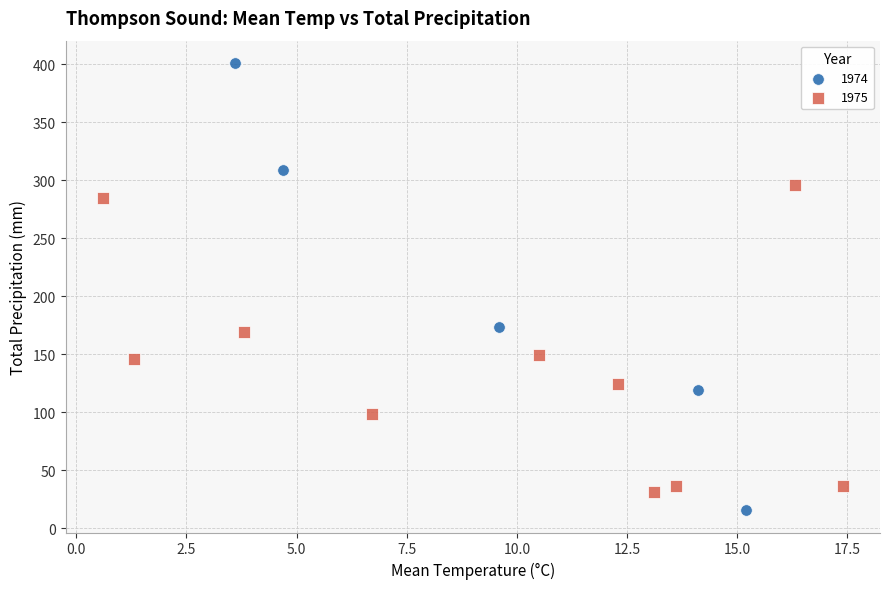

Which series contains the lowest Y value?

1974